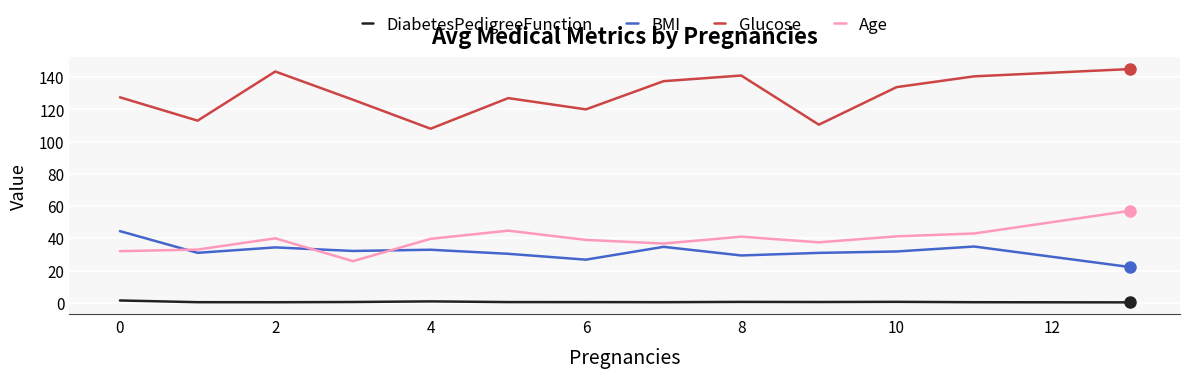

True or false: Glucose and BMI intersect in this chart.

False